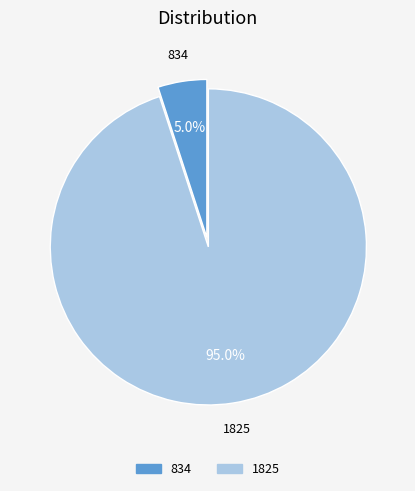

Which slice is the smallest?

834